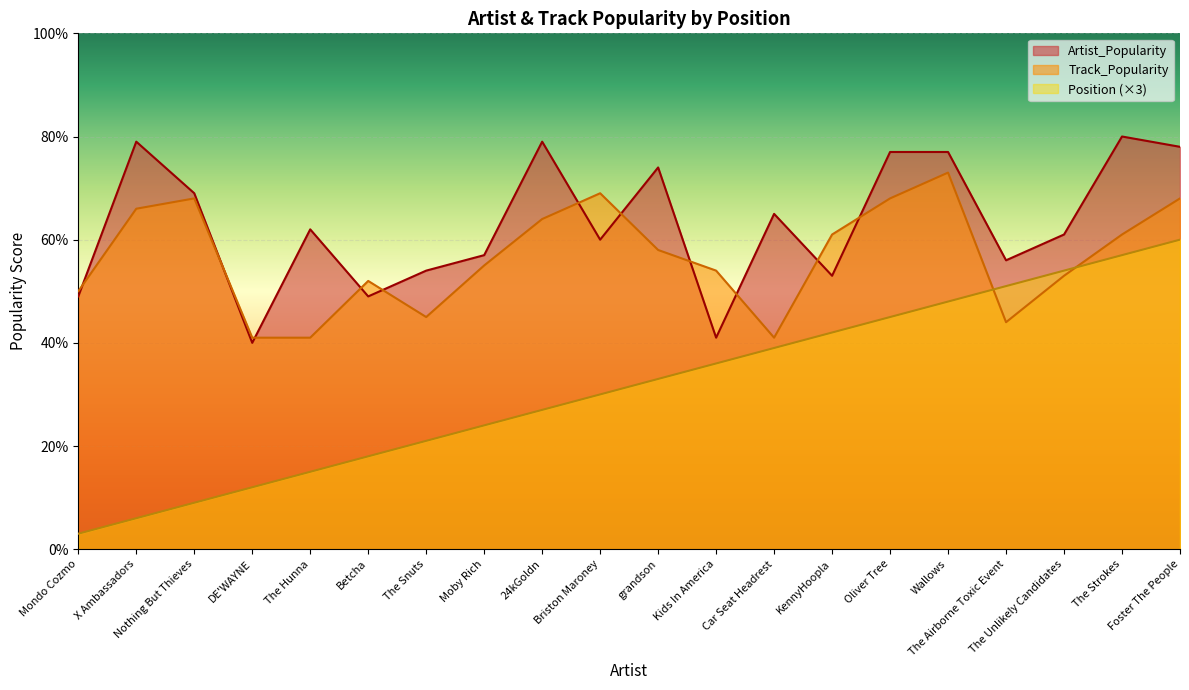

Read the Position value at Moby Rich.

24